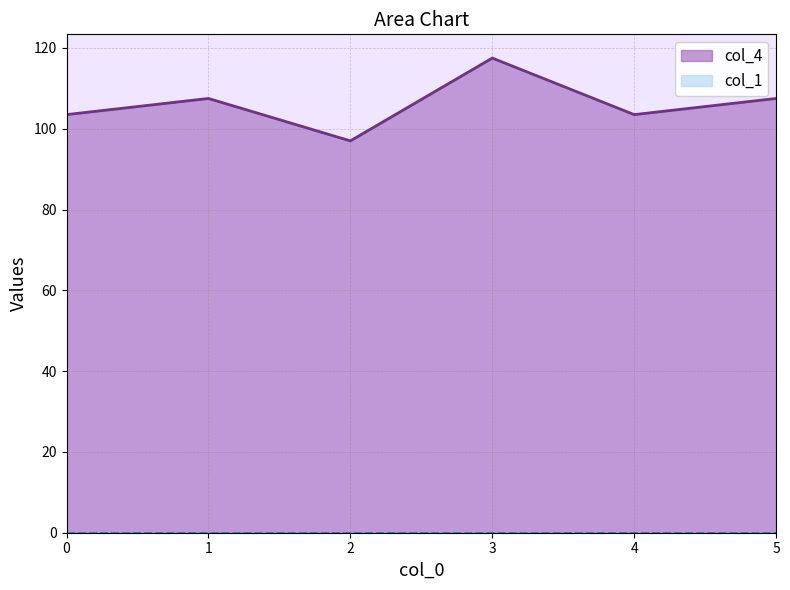

Reading left to right, what are all the values shown in this chart?

103.5	107.5	97.0	117.5	103.5	107.5